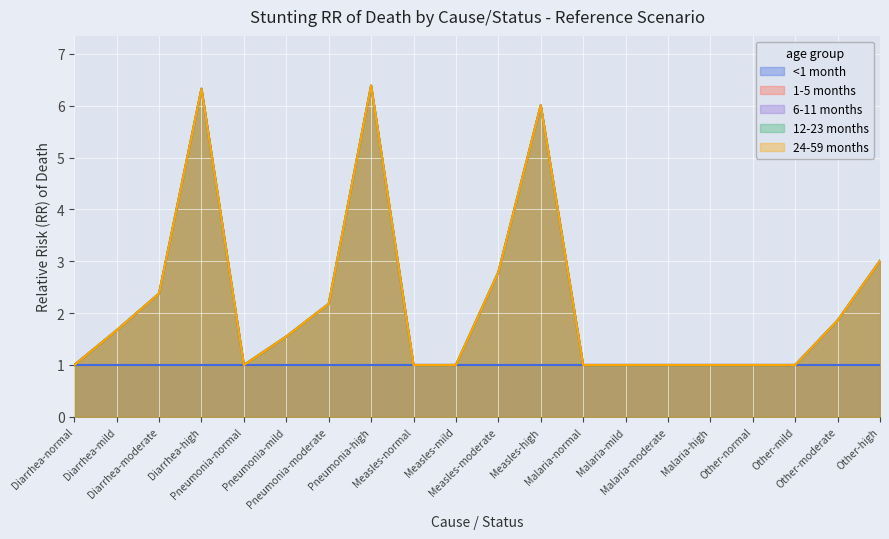

Which has a higher value, Other-mild or Diarrhea-mild?

Diarrhea-mild